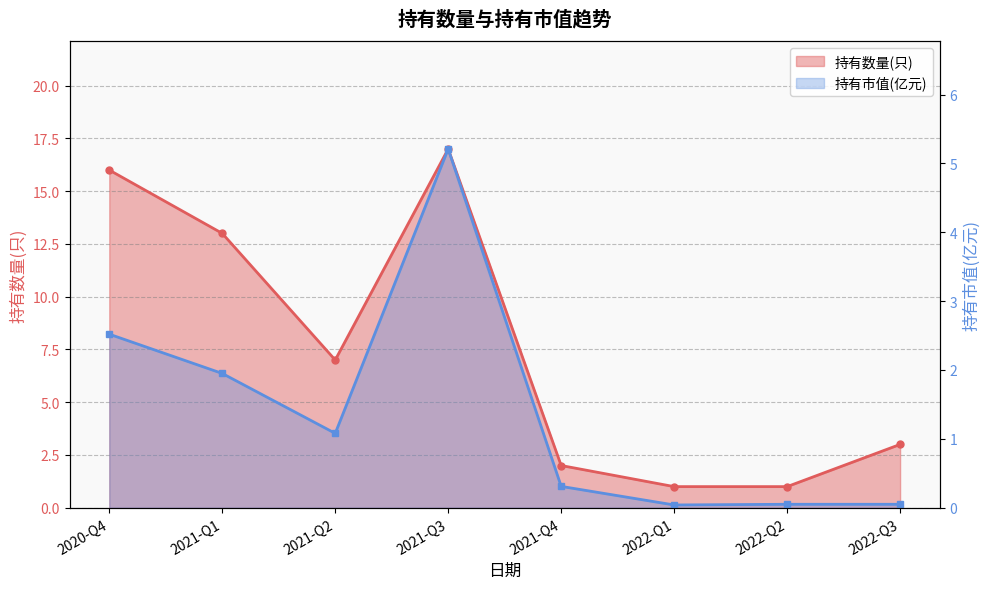

Between 2022-Q2 and 2021-Q3, which is larger?

2021-Q3